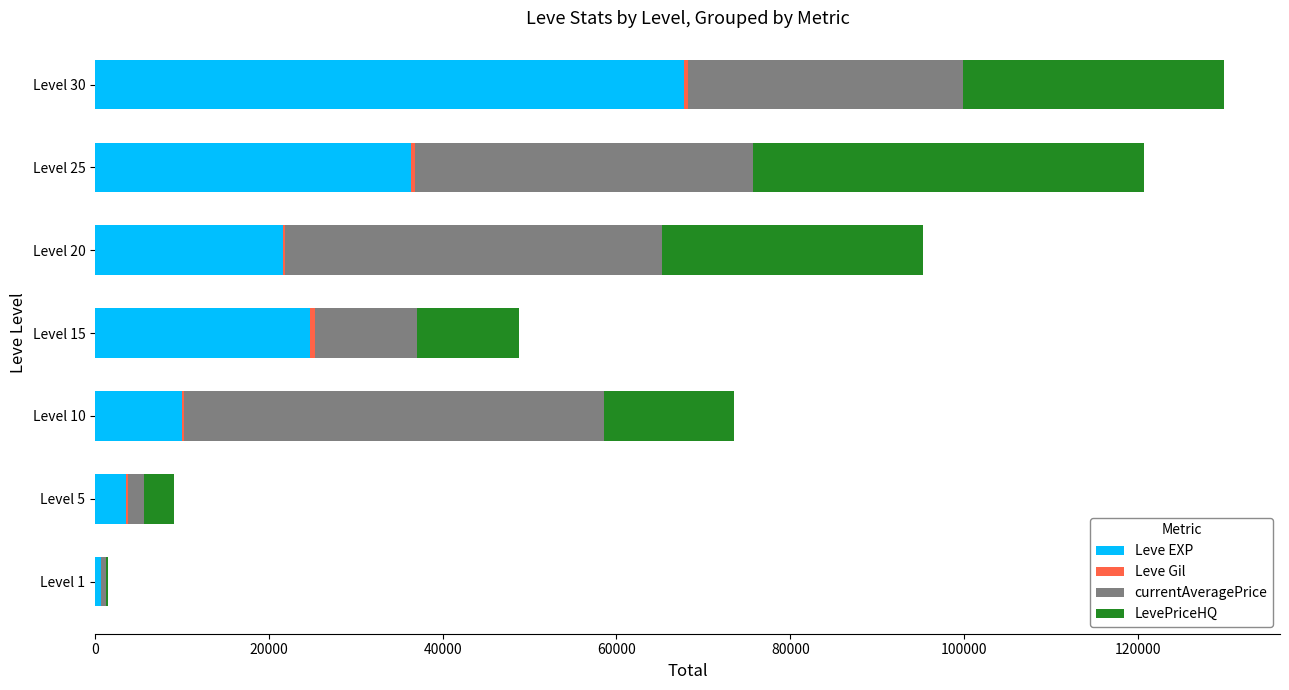

How many series are shown in this chart?

4